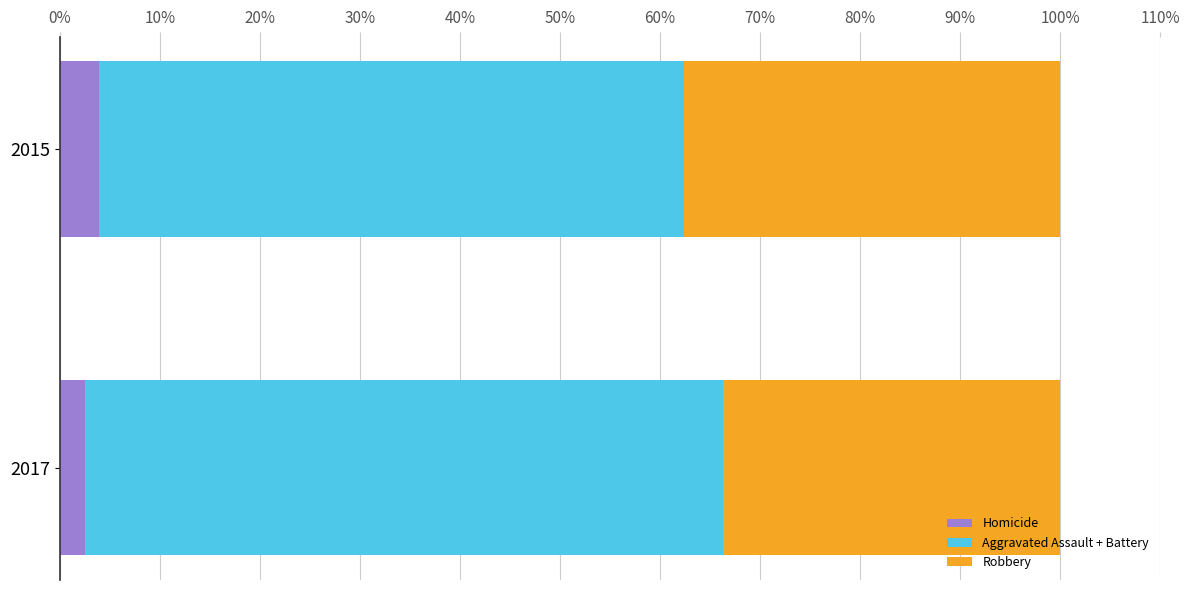

What is the sum of all Homicide values?

6.5